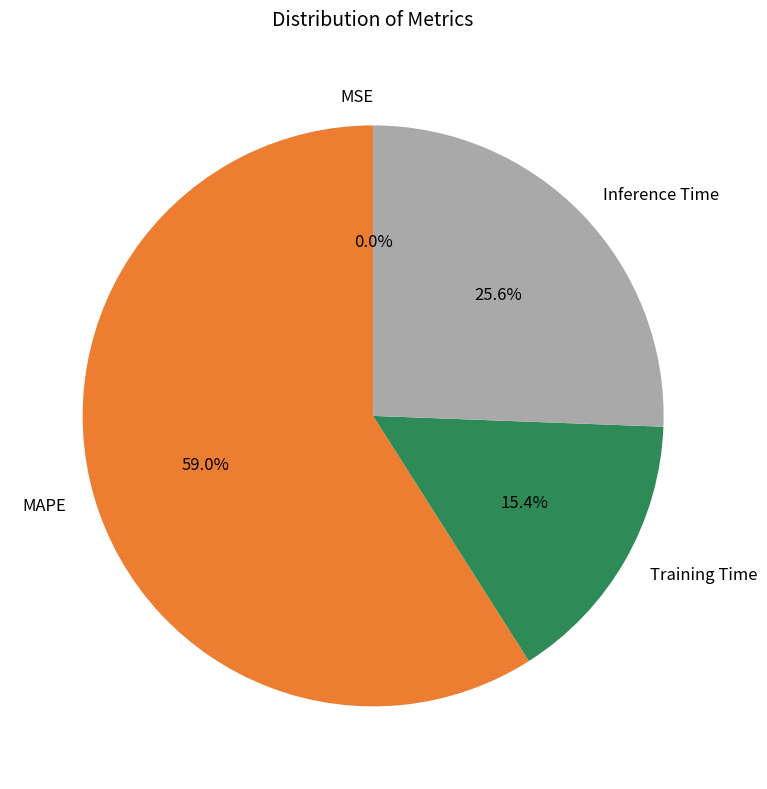

What percentage is NOT represented by Inference Time?

74.4%